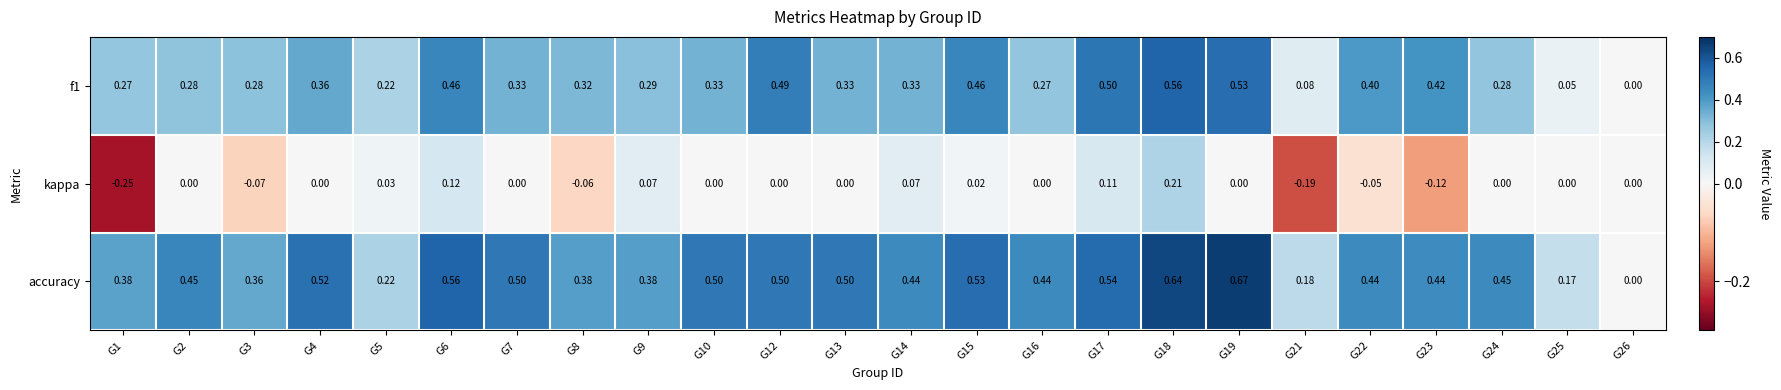

Between G7 and G25, which series saw the biggest shift?

accuracy